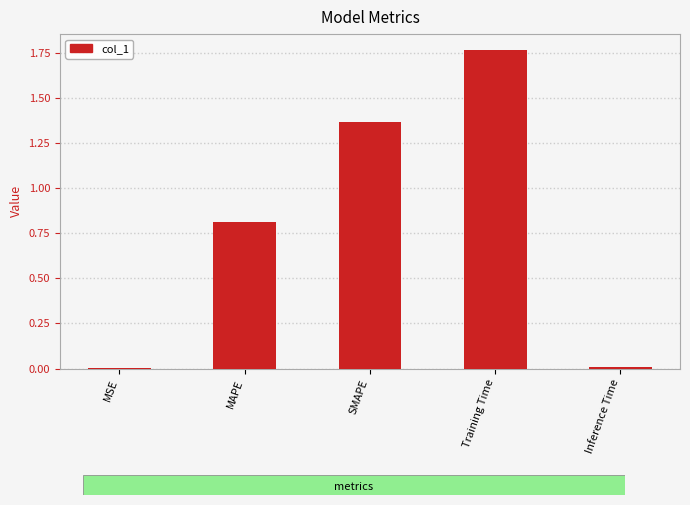

What is the change in value from MAPE to Training Time?

+1.0